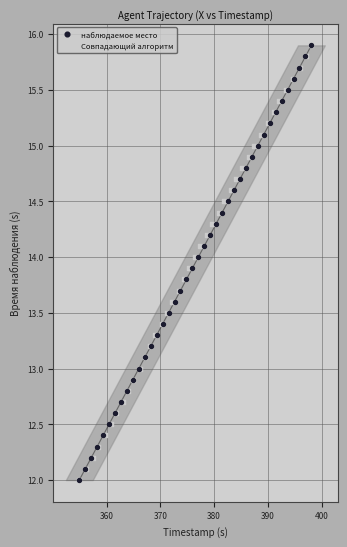

What are all the series names shown in the legend?

наблюдаемое место, Совпадающий алгоритм